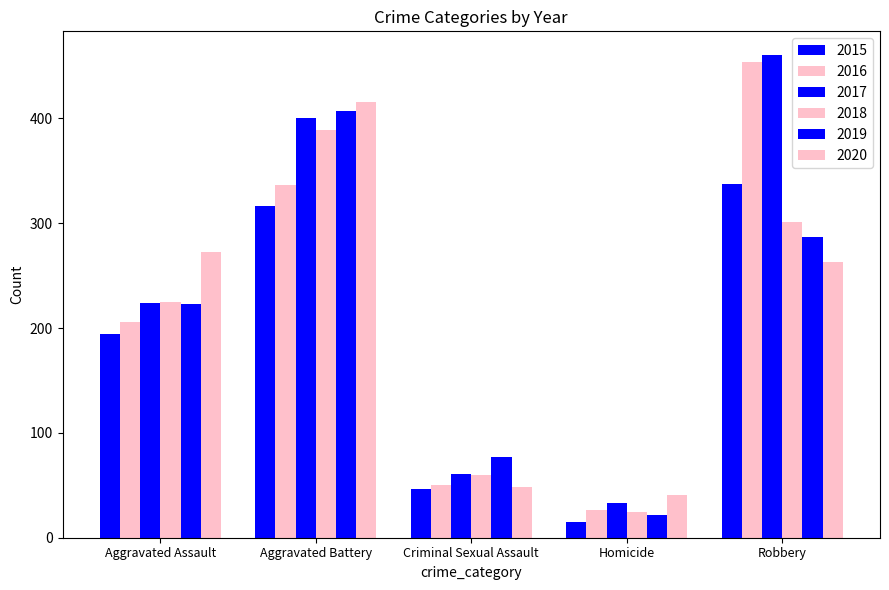

What is the spread (max minus min) of values at Criminal Sexual Assault?

31